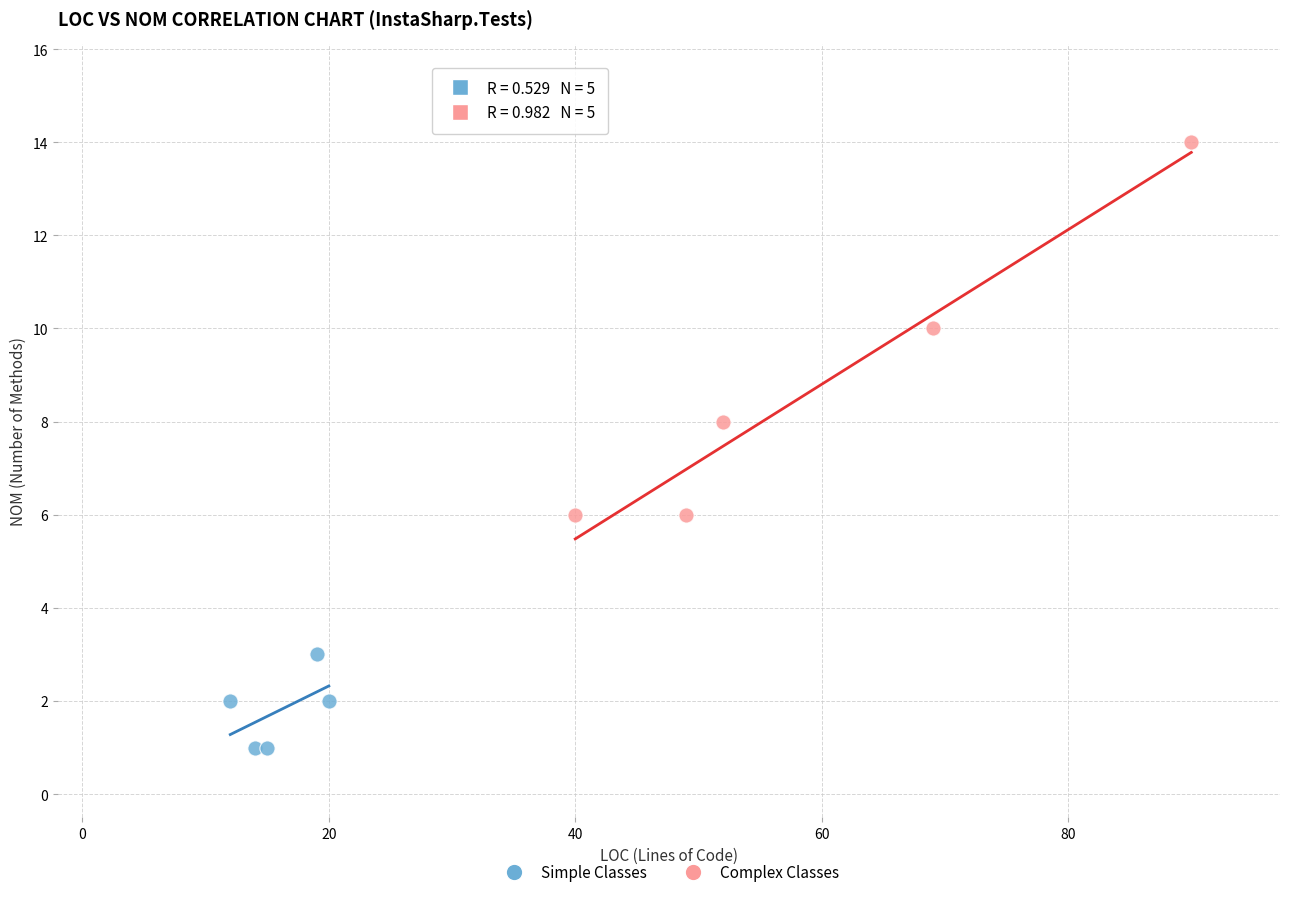

What are all the series names shown in the legend?

Simple Classes, Complex Classes